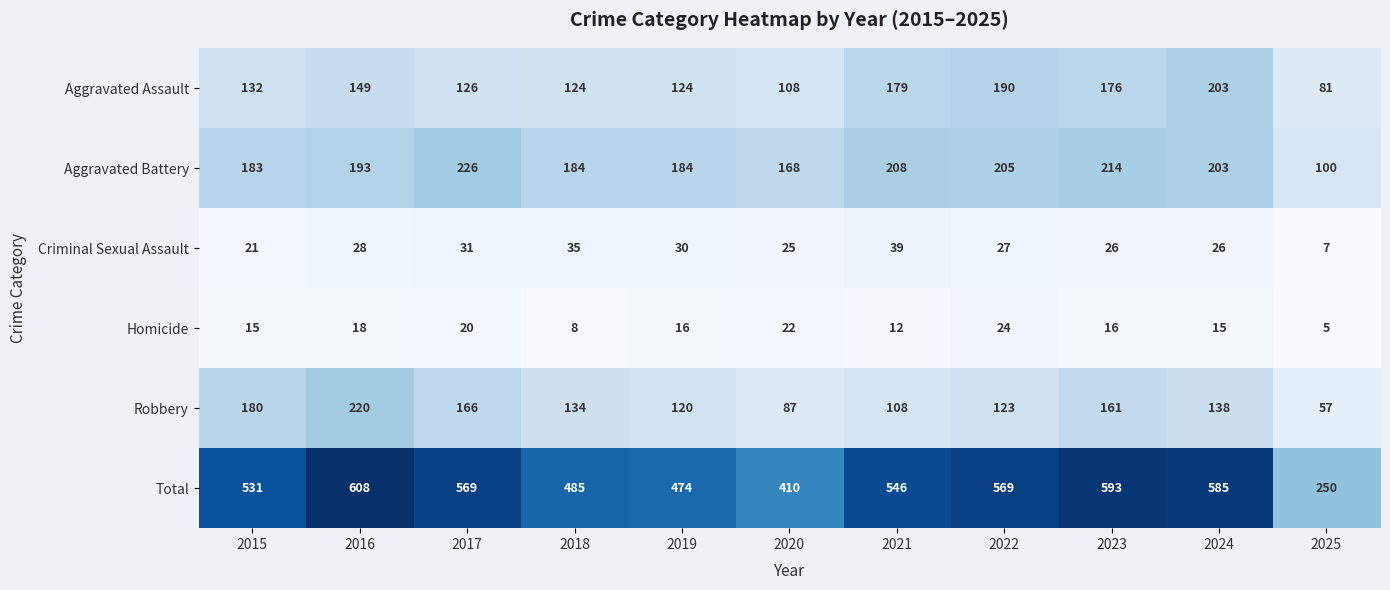

What is the sum of the Robbery values at 2020 and 2019?

207